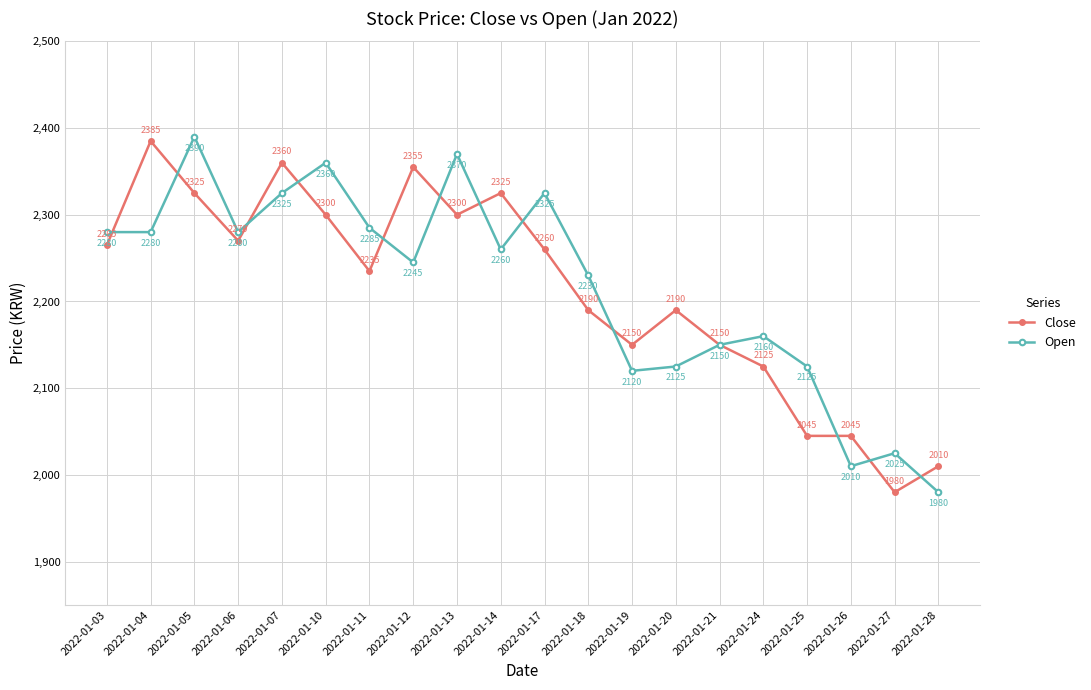

True or false: Open and Close intersect in this chart.

True